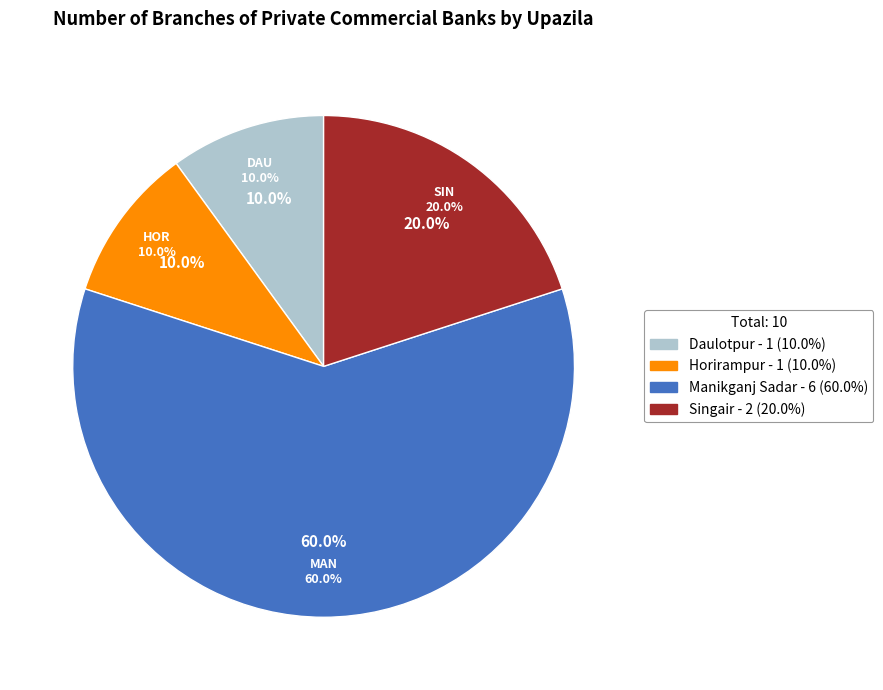

What is the total percentage of Singair and Manikganj Sadar?

80.0%